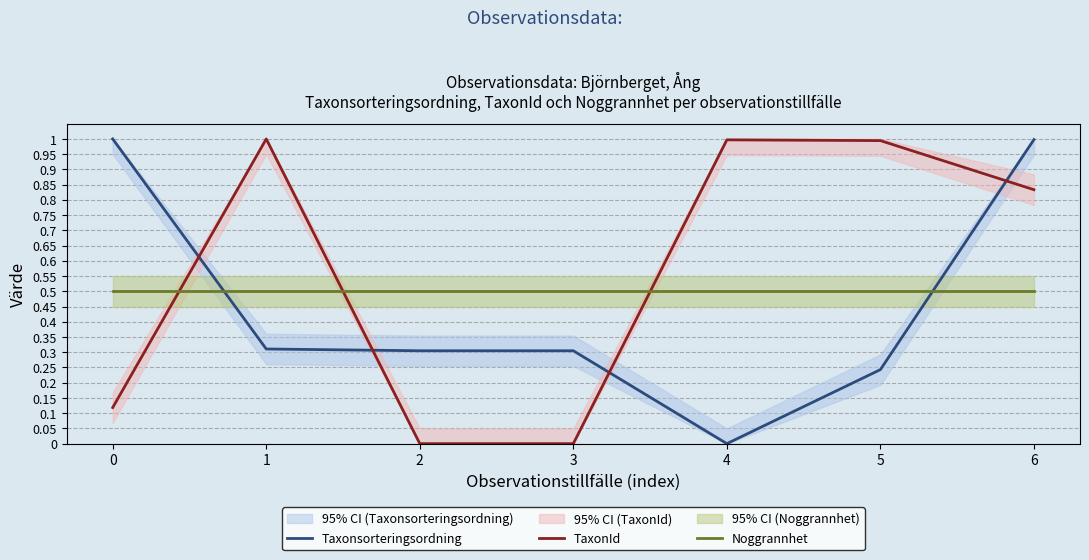

Where do Noggrannhet and TaxonId first cross each other?

0 and 1